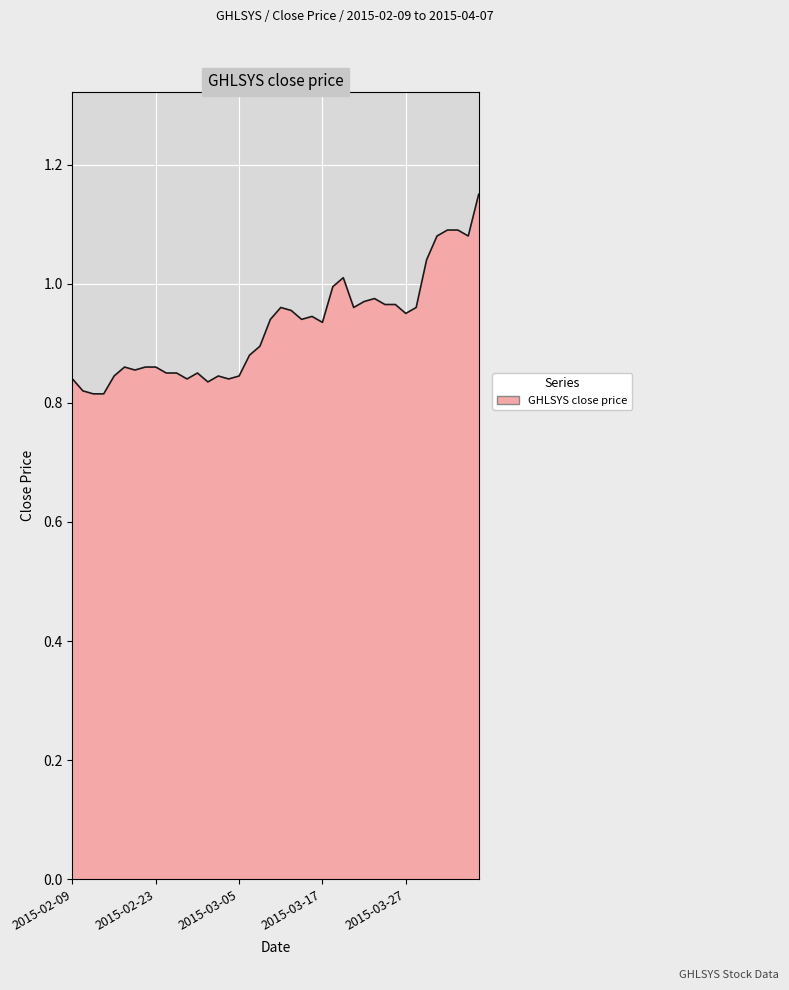

What is the difference between the maximum and minimum values?

0.3